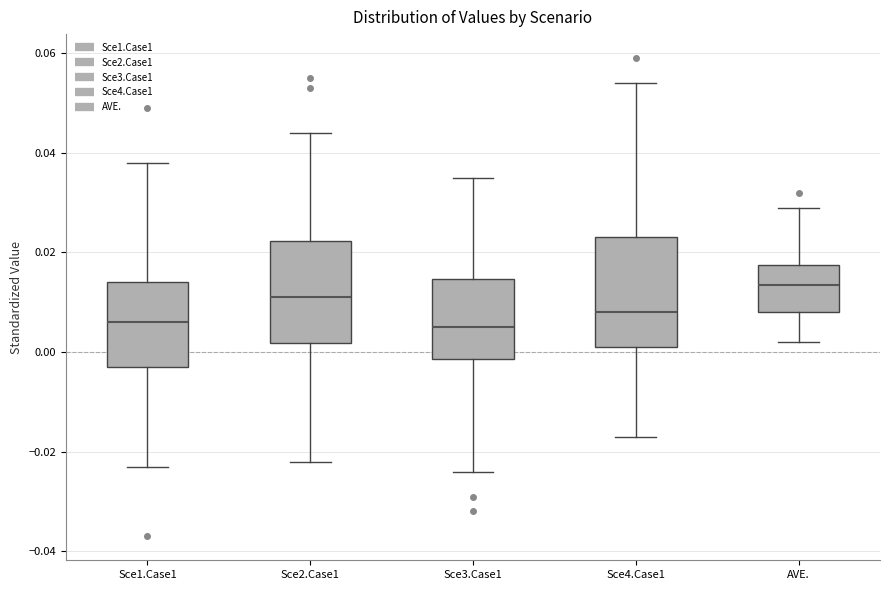

Reading left to right, transcribe this box plot: for each box, give where its median line is, the range the box spans, and where its two whiskers end, as read against the y-axis. The values are not printed on the chart, so give them approximately, as read against the axis.

Sce1.Case1: median 0.006, box -0.002 to 0.014, whiskers -0.022 to 0.038
Sce2.Case1: median 0.012, box 0.002 to 0.022, whiskers -0.022 to 0.044
Sce3.Case1: median 0.006, box -0.002 to 0.014, whiskers -0.024 to 0.036
Sce4.Case1: median 0.008, box 0.002 to 0.024, whiskers -0.016 to 0.054
AVE.: median 0.014, box 0.008 to 0.018, whiskers 0.002 to 0.030